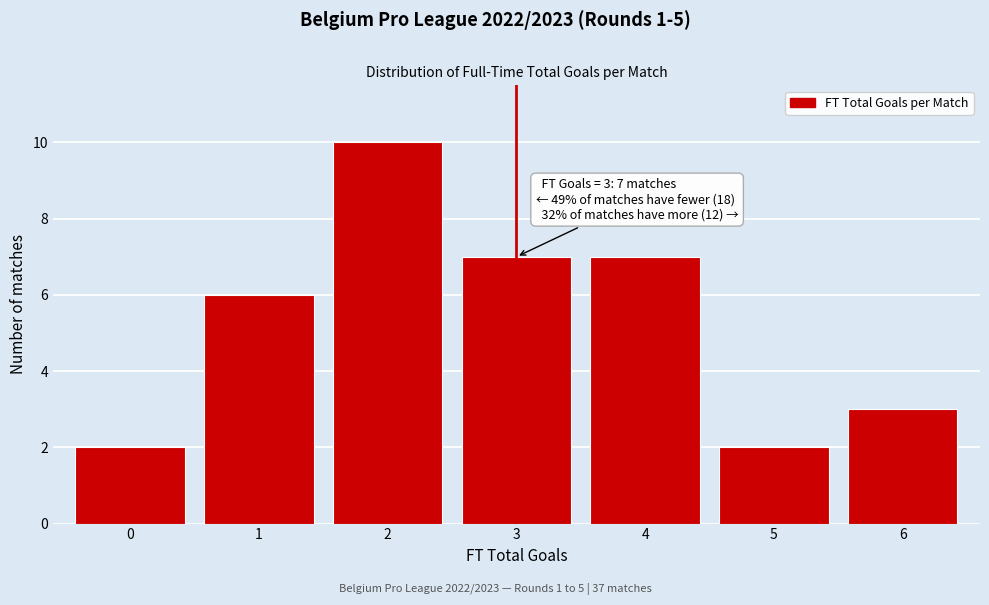

Reading left to right, extract all data points from this chart.

0=2	1=6	2=10	3=7	4=7	5=2	6=3